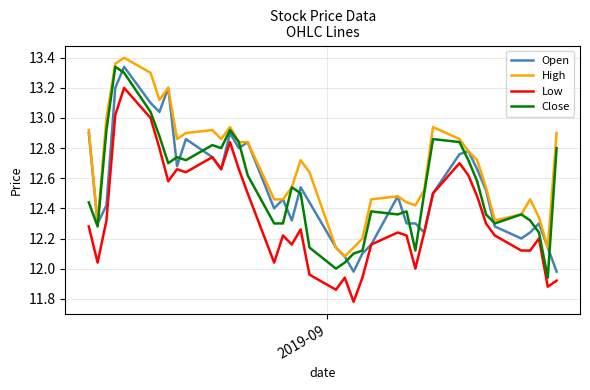

What is the sum of all Close values?

501.5